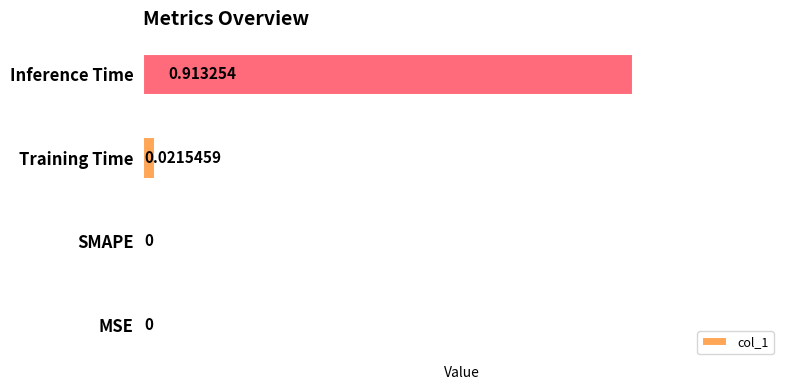

How many series are shown in this chart?

1